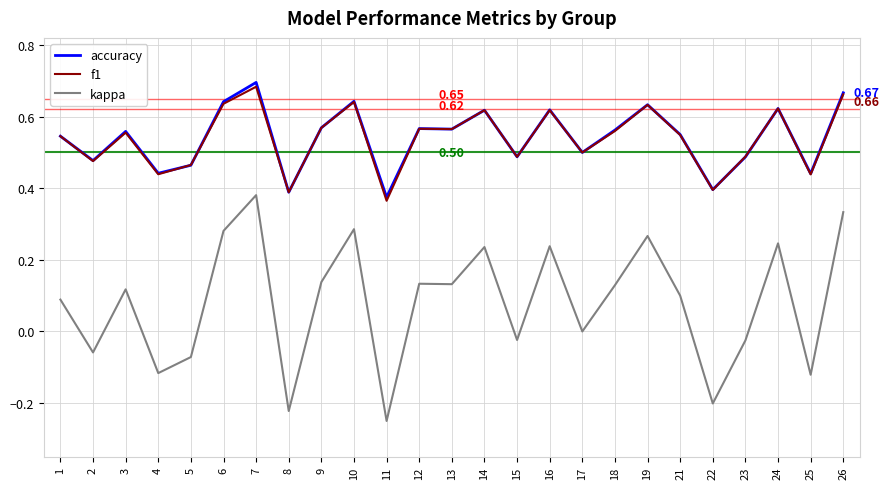

What are all the series names shown in the legend?

accuracy, f1, kappa